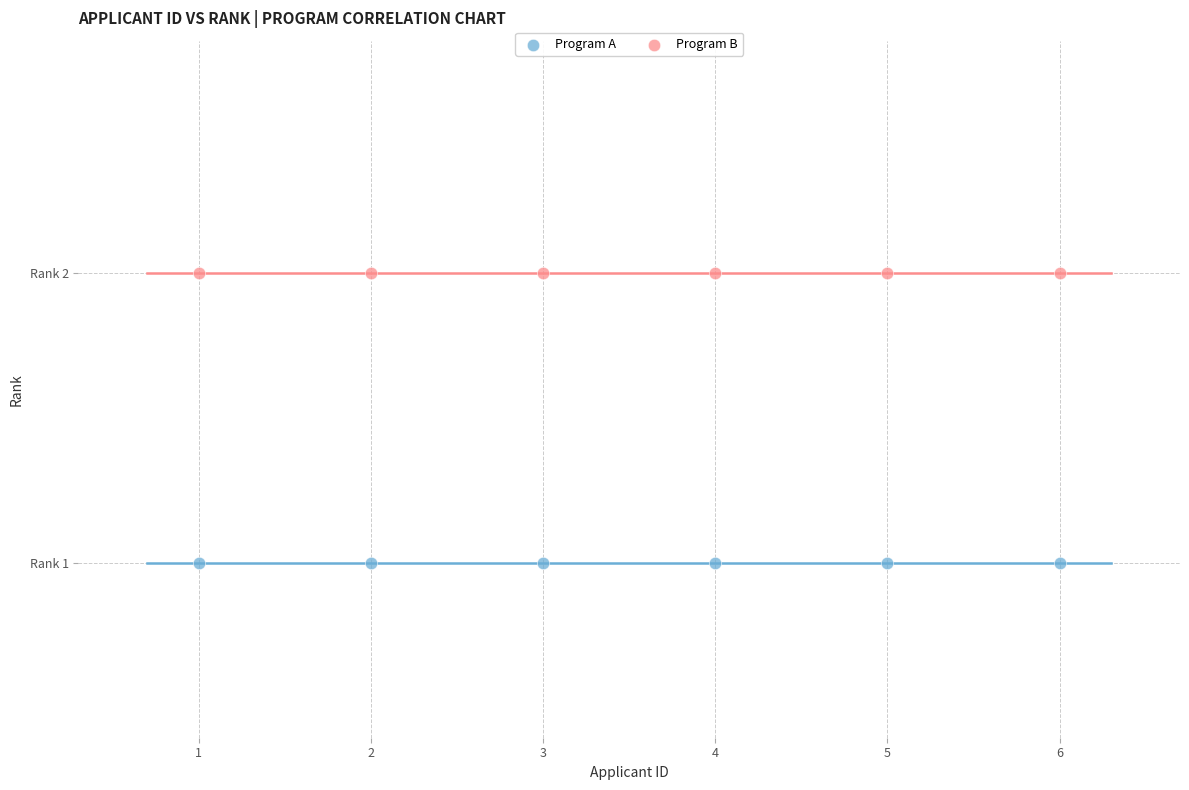

Which series contains the highest Y value?

Program B